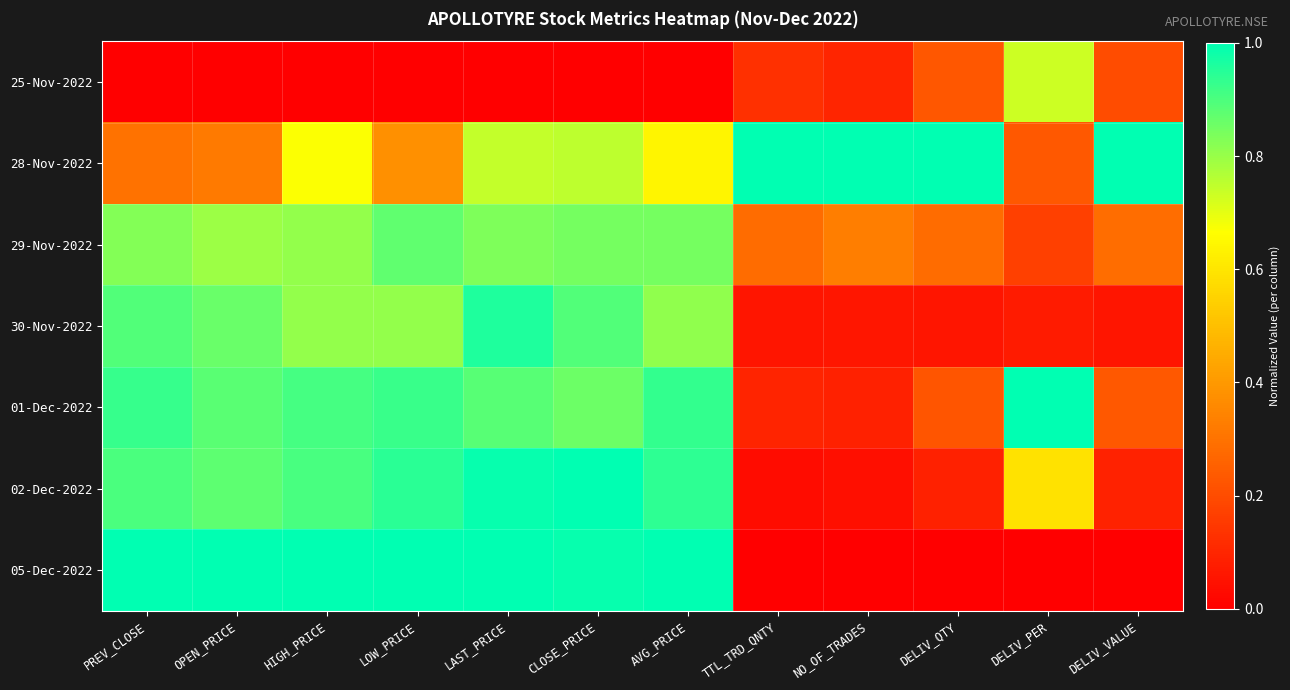

What is the total value across all series at AVG_PRICE?

5.2